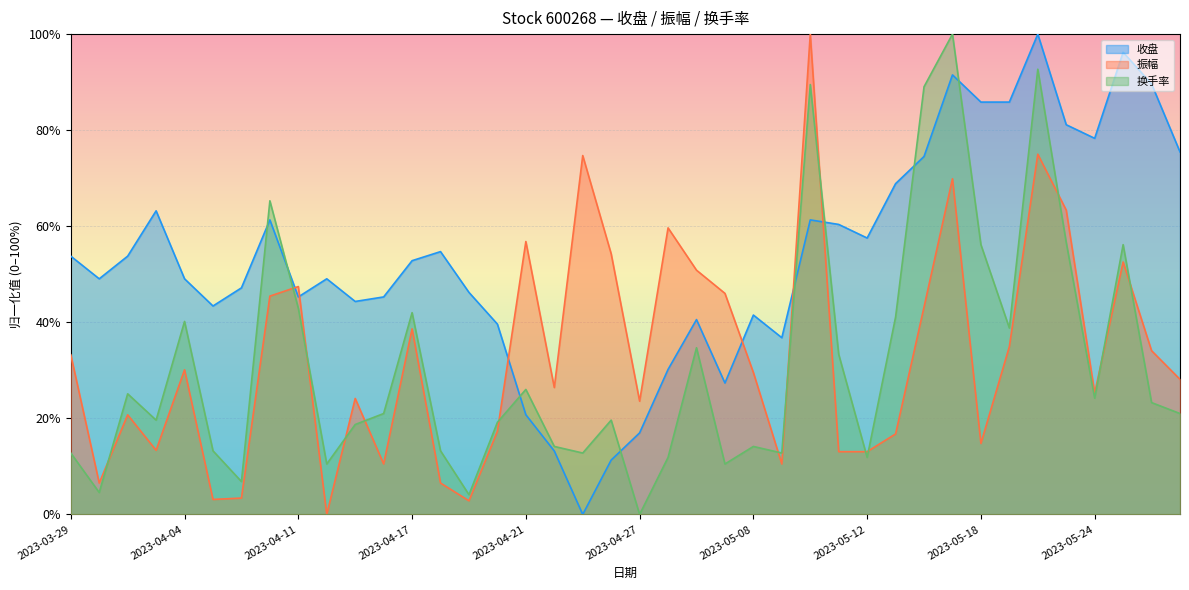

The value of 收盘 at 2023-05-17 is 0.2. True or false?

False